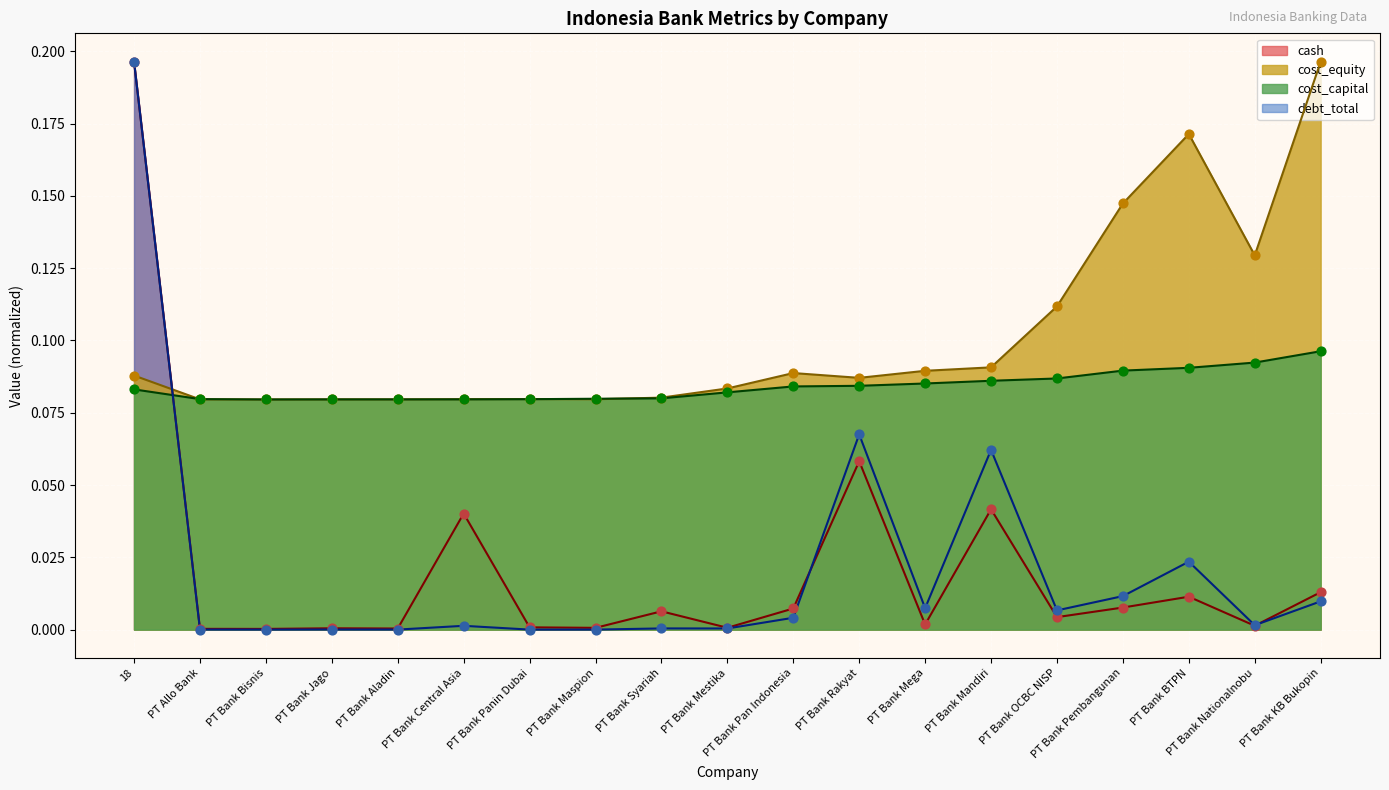

Which series reaches the minimum Y coordinate?

debt_total